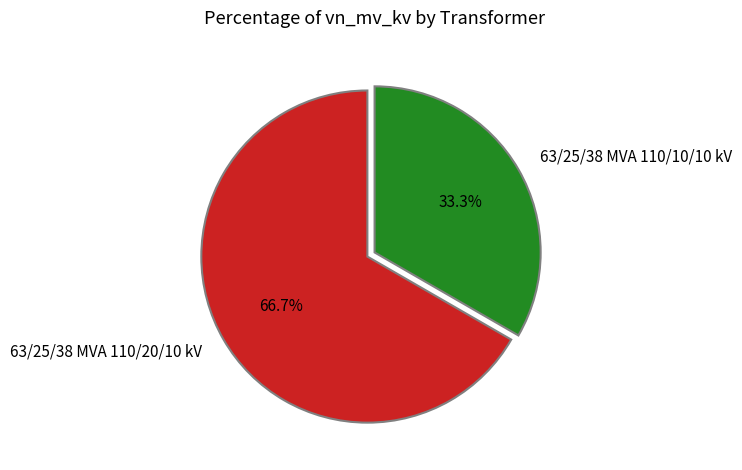

Rank the categories by value from highest to lowest.

63/25/38 MVA 110/20/10 kV, 63/25/38 MVA 110/10/10 kV